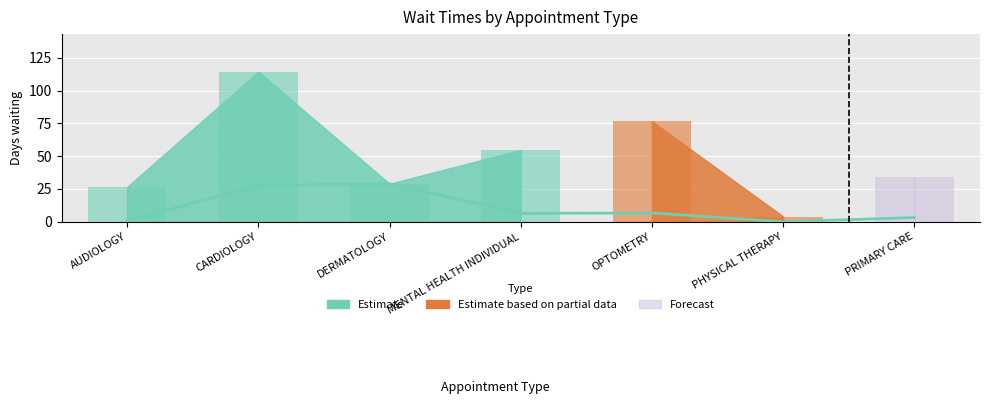

Reading right to left, list all the values displayed in this chart.

PRIMARY CARE=3.2	PHYSICAL THERAPY=0.0	OPTOMETRY=6.7	MENTAL HEALTH INDIVIDUAL=6.4	DERMATOLOGY=29.0	CARDIOLOGY=27.7	AUDIOLOGY=0.6